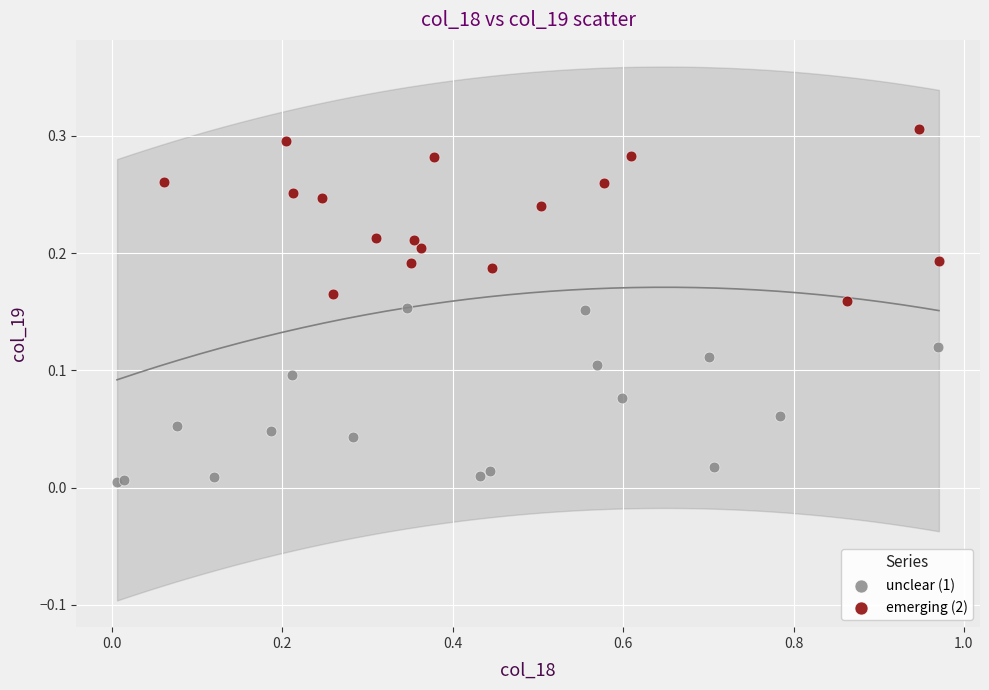

Which series contains the lowest Y value?

unclear (1)